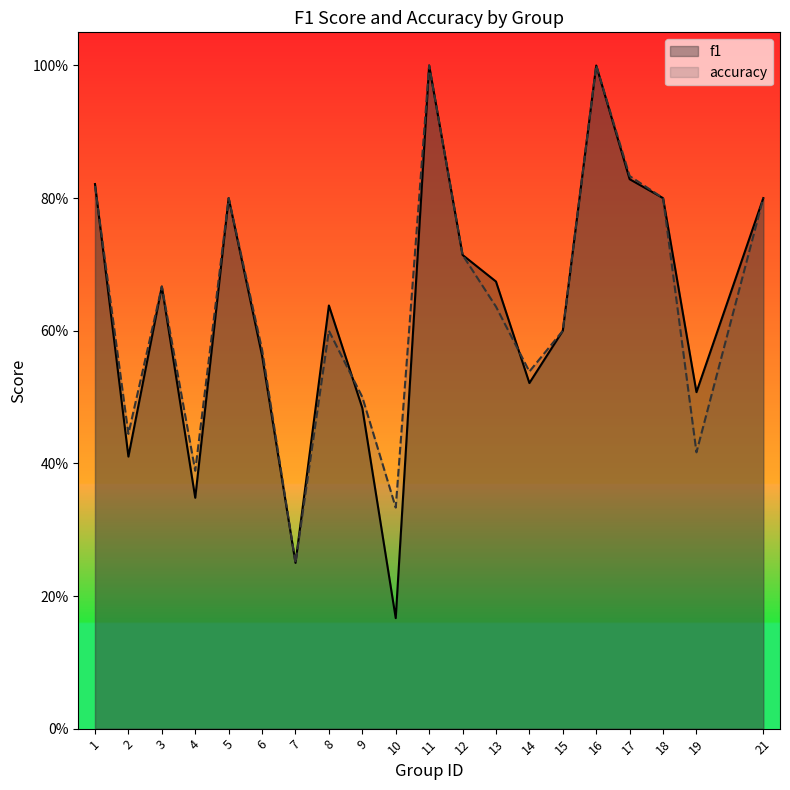

At which category is the sum across all series the highest?

11